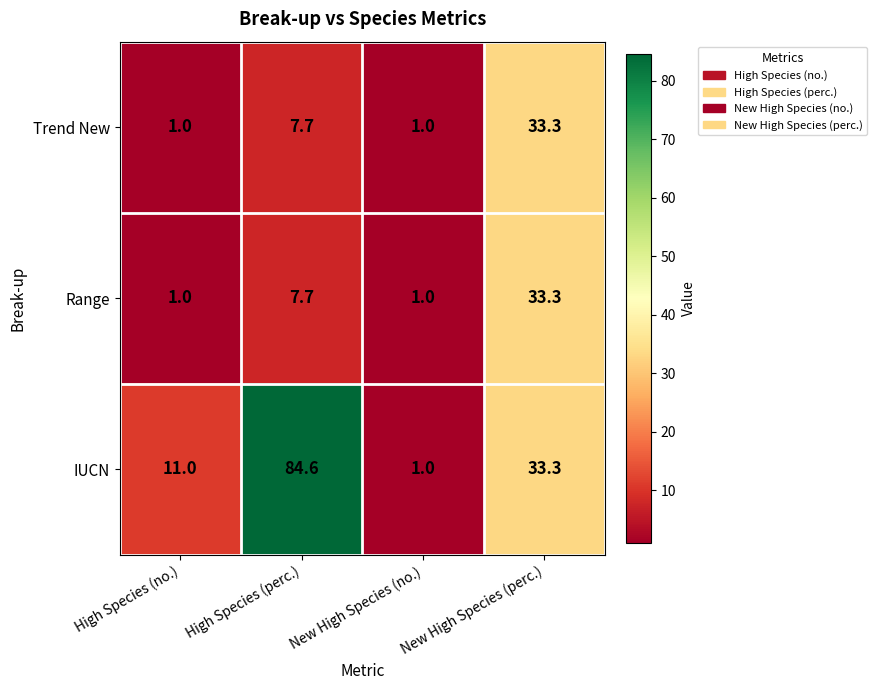

List the labels in order of IUCN value, largest first.

High Species (perc.), New High Species (perc.), High Species (no.), New High Species (no.)